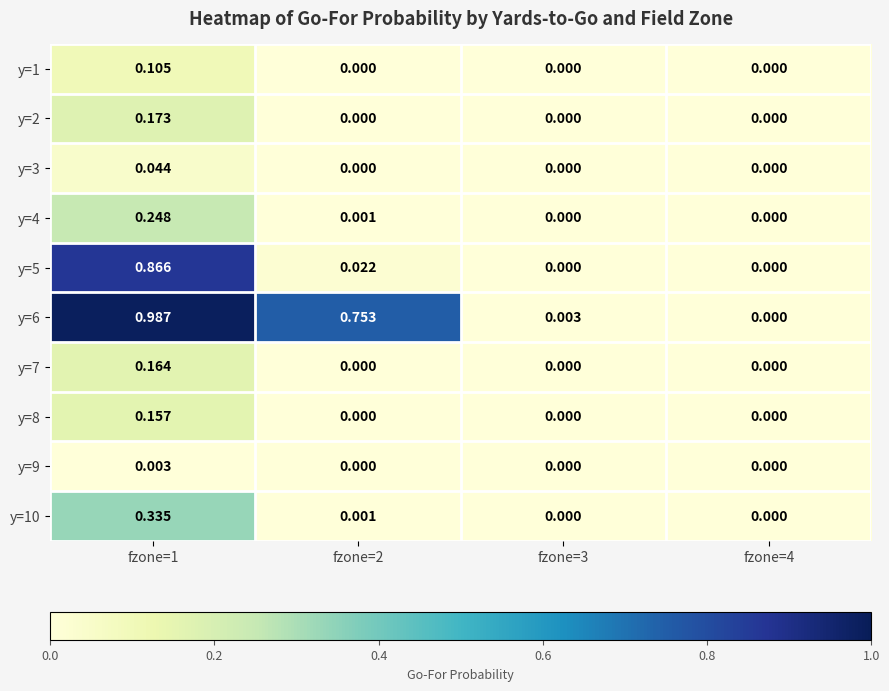

How many data points in y=3 are above 0?

1